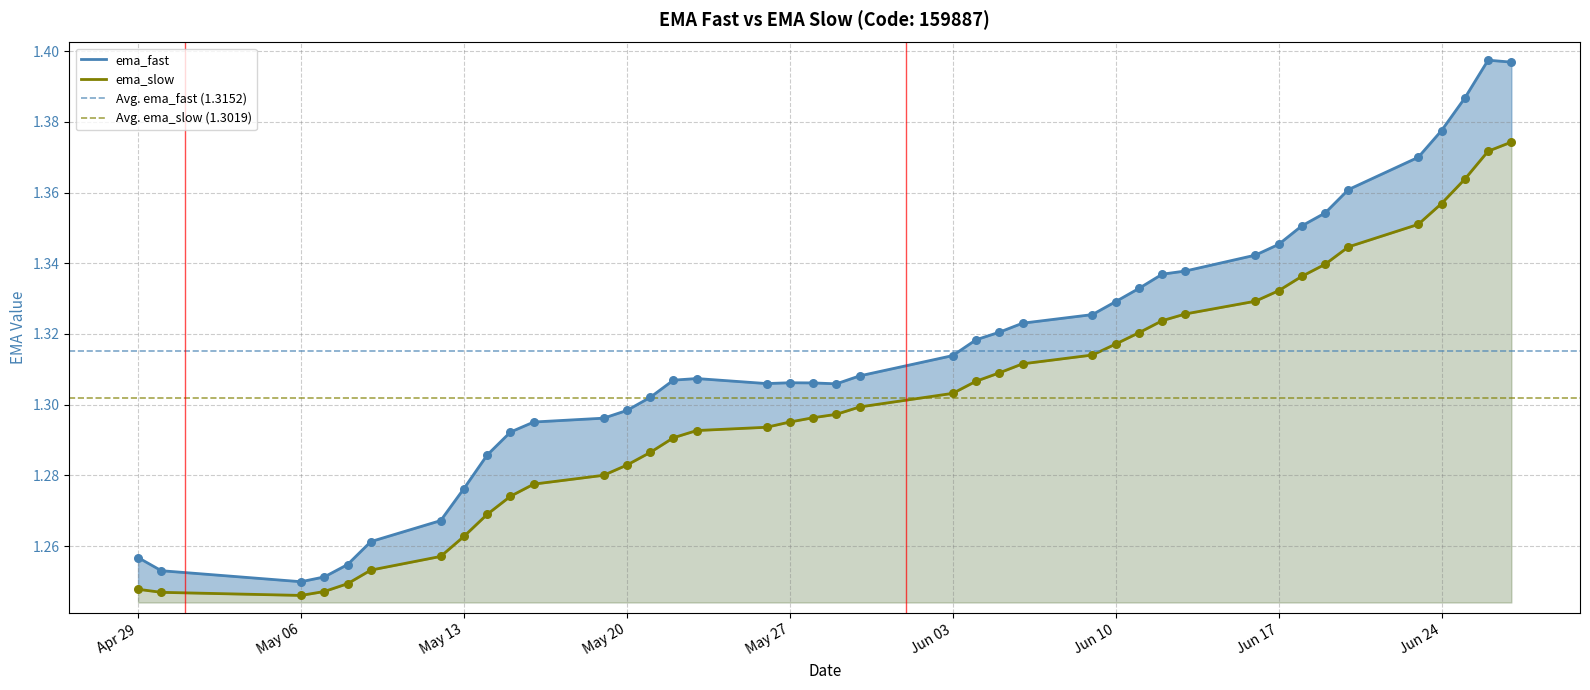

What is the total value across all series at 2025-05-21?

2.6